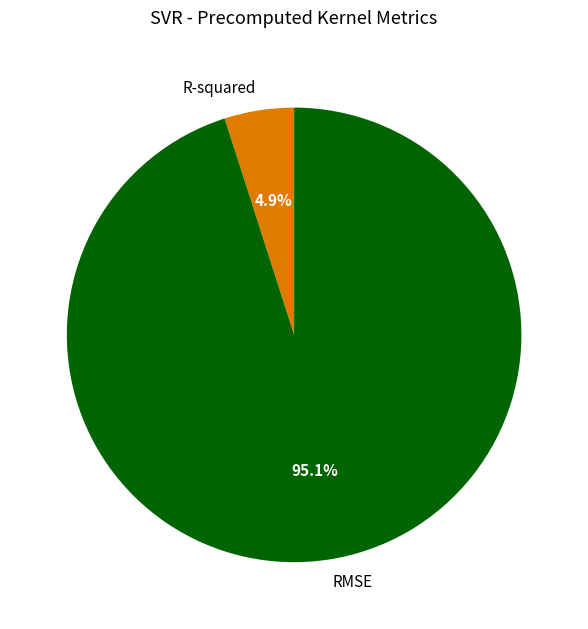

Is there a majority slice in this chart?

Yes